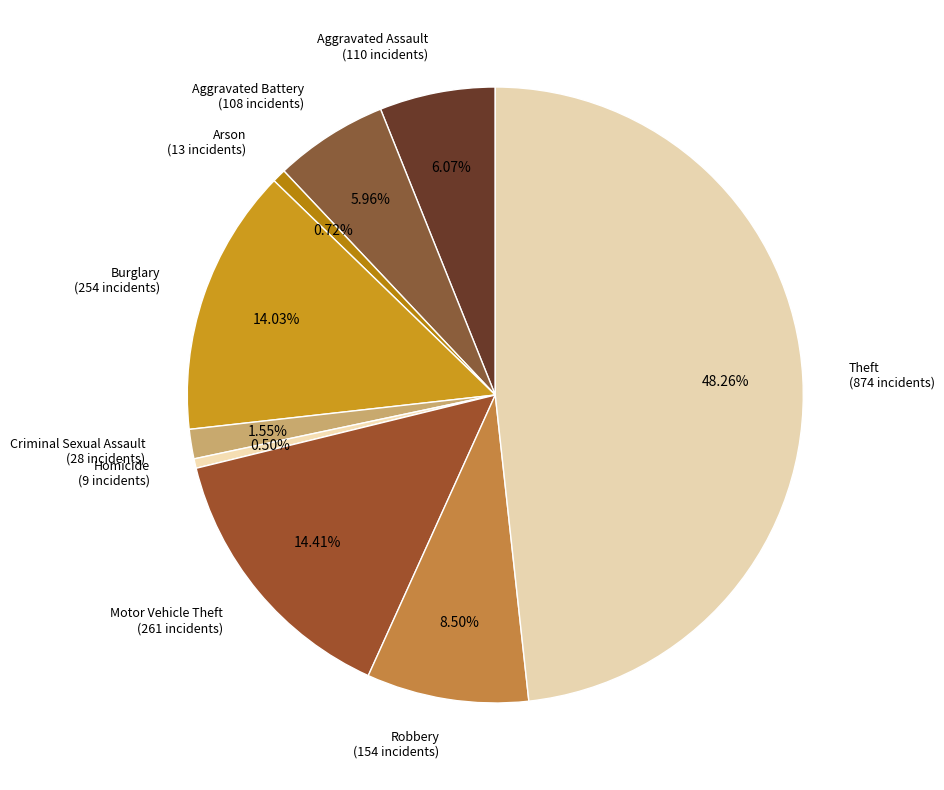

How many segments does this pie chart have?

9